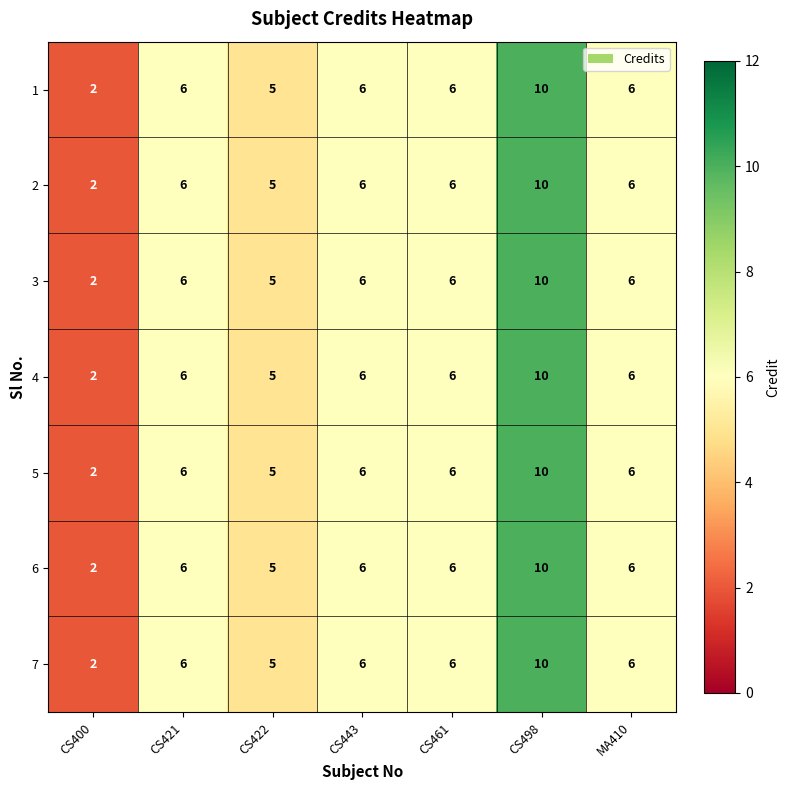

The 3 series shows 2 at CS421. True or false?

False